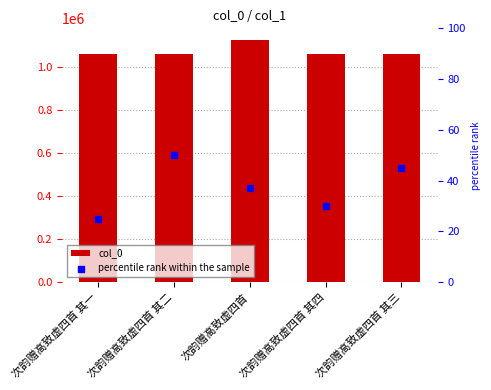

What is the total value across all series at 次韵赠高致虚四首 其四?

1061345